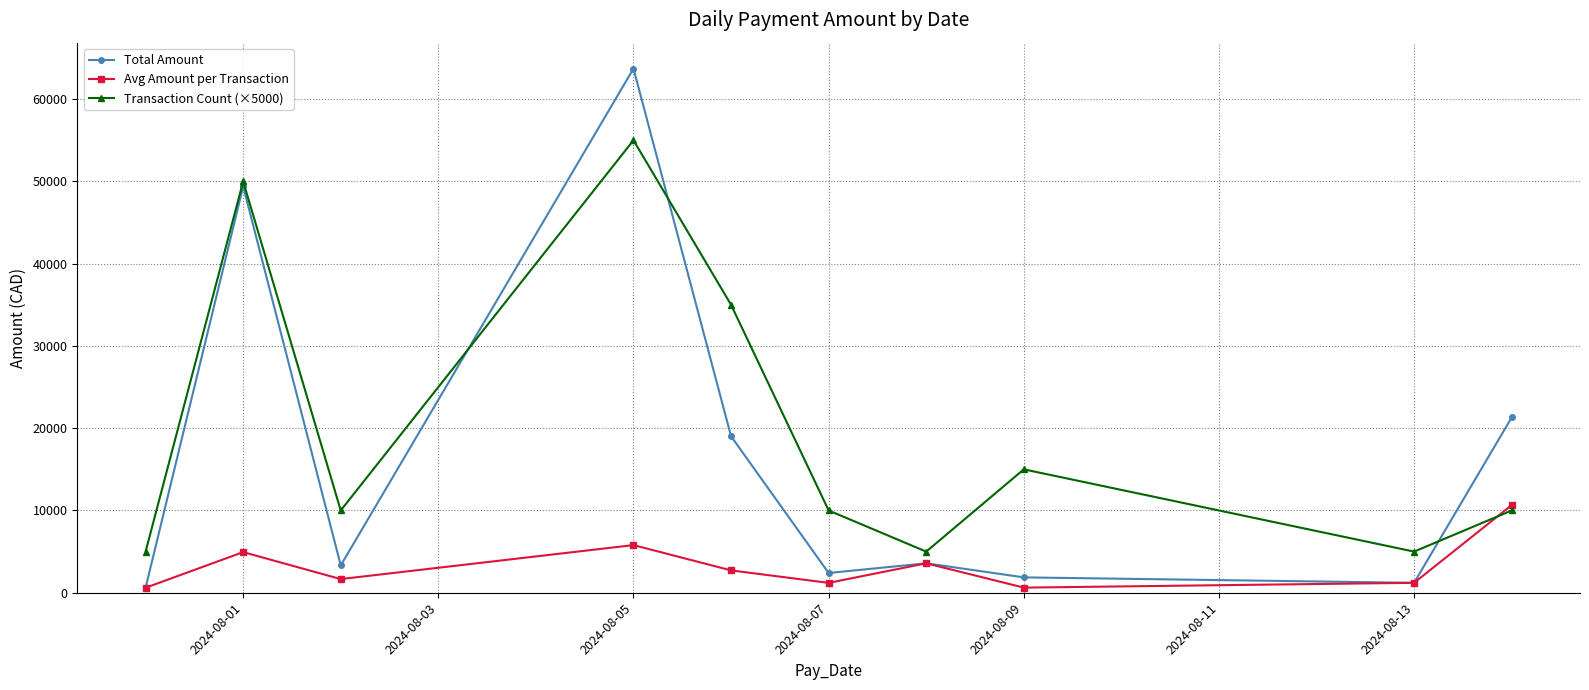

What is the maximum value shown in the chart?

63707.1